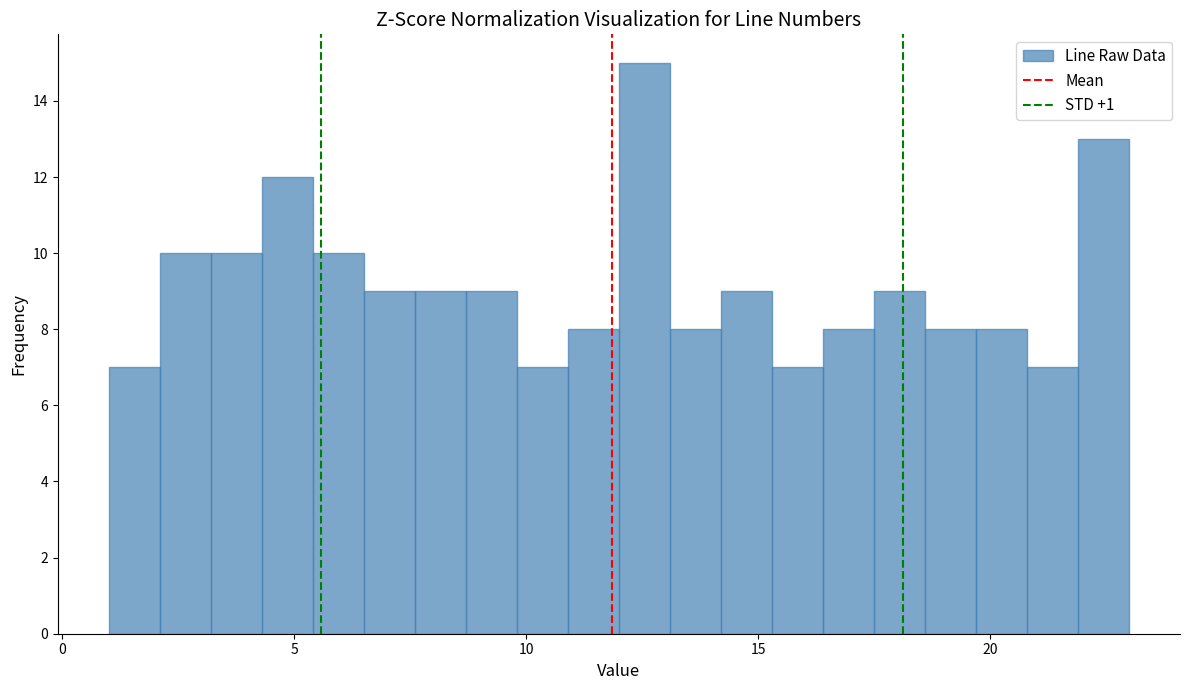

Around what value on the x-axis is the tallest bar? Give the approximate position of its centre, as read against the axis.

12.5